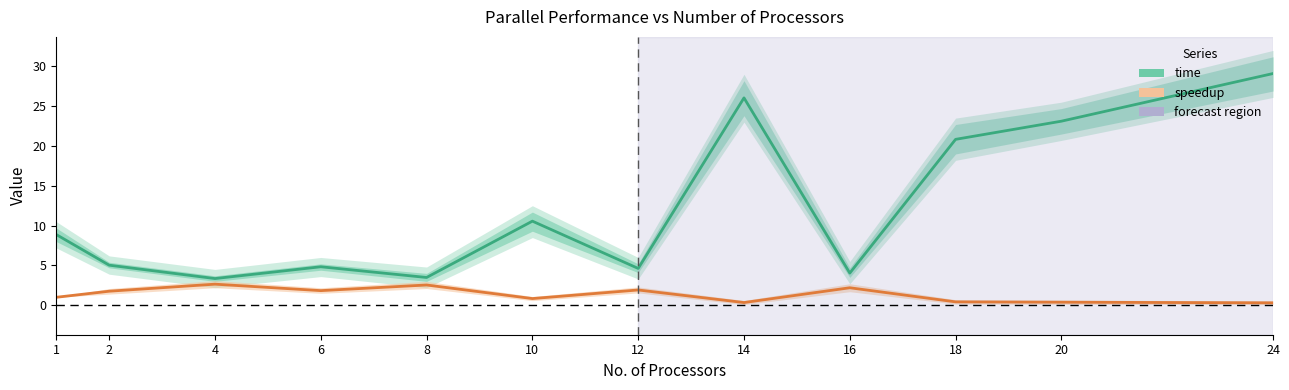

At which category is the sum across all series the highest?

24